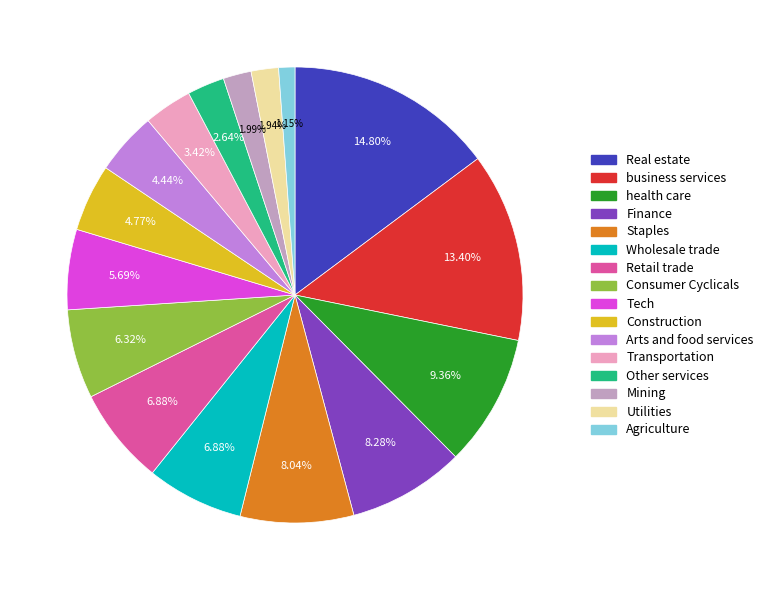

What is the largest slice in the pie chart?

Real estate